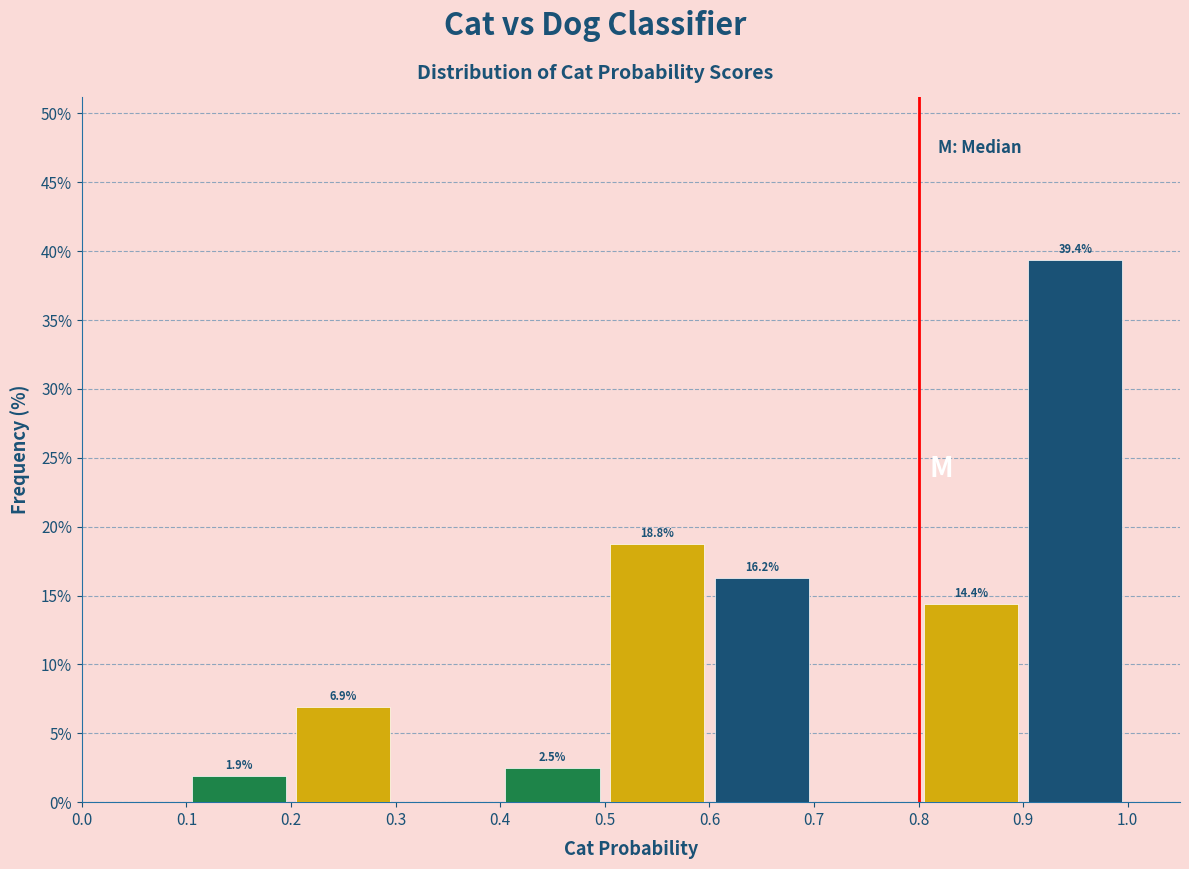

Over which range of the x-axis is the bar tallest?

0.9 to 1.0